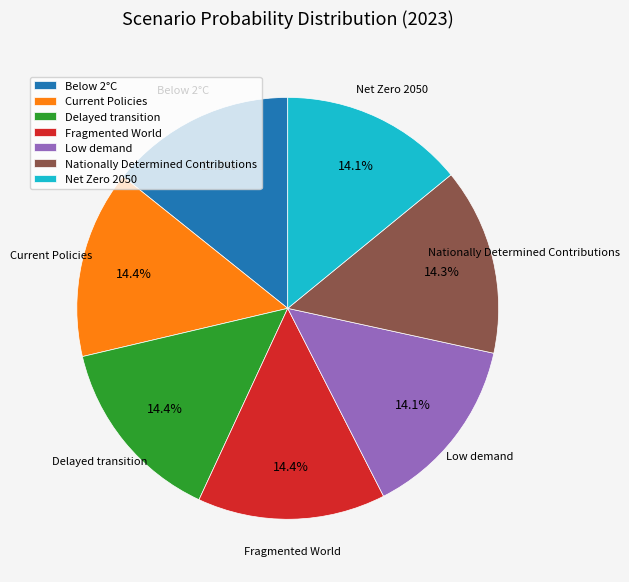

How many segments does this pie chart have?

7